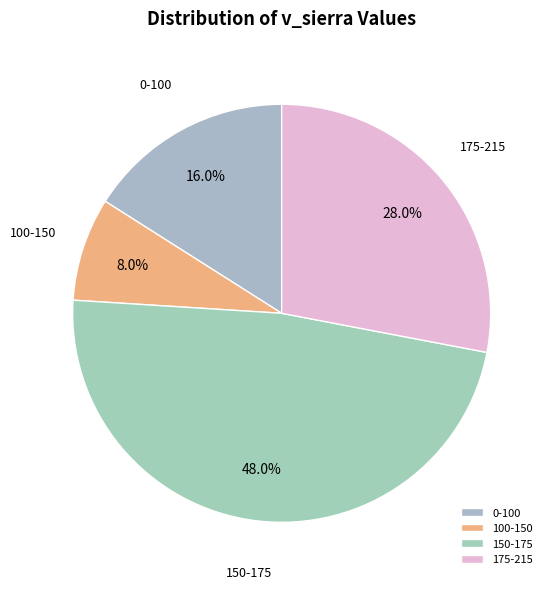

Rank the categories by value from highest to lowest.

150-175, 175-215, 0-100, 100-150